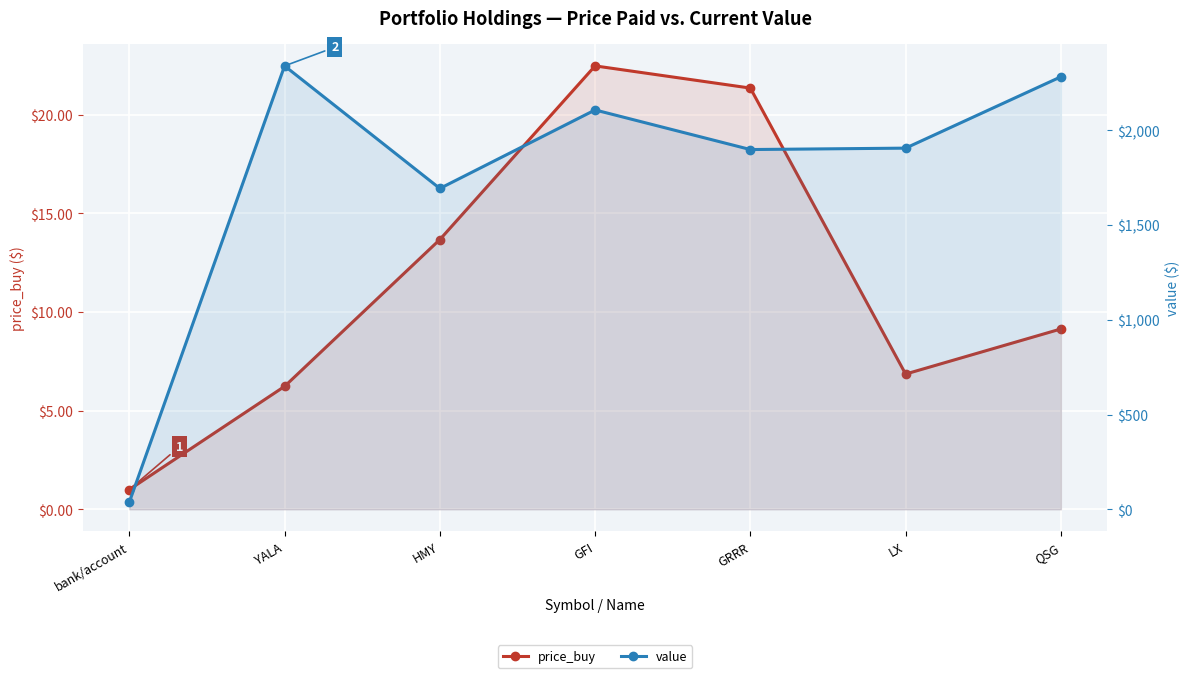

True or false: value and price_buy intersect in this chart.

False